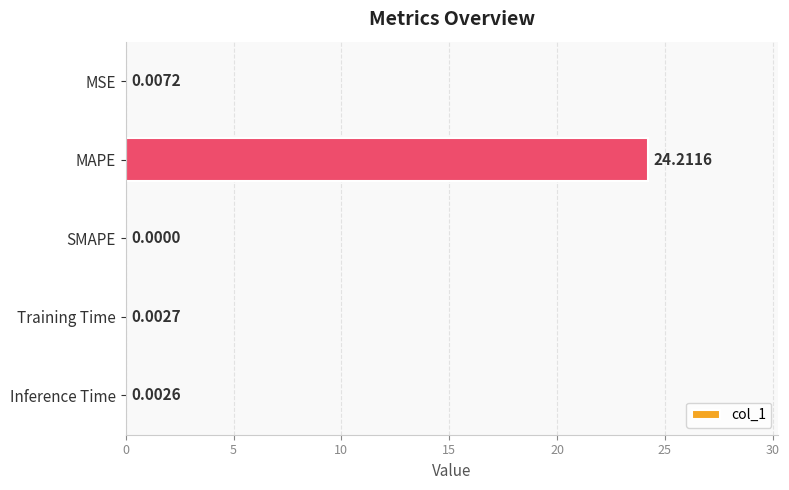

At which category does the chart reach its peak across all series?

MAPE